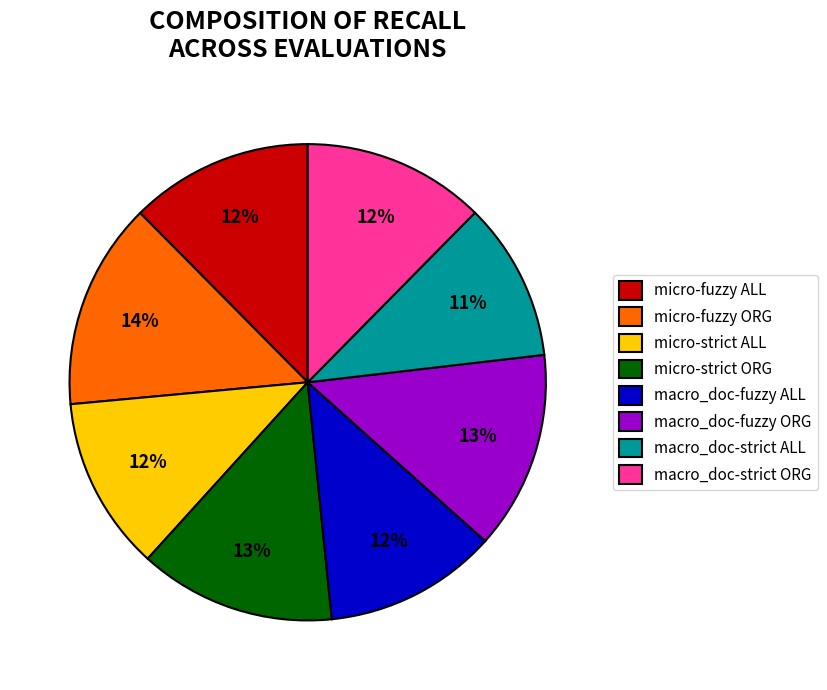

What percentage is the micro-strict ORG slice, to the nearest percent?

13%